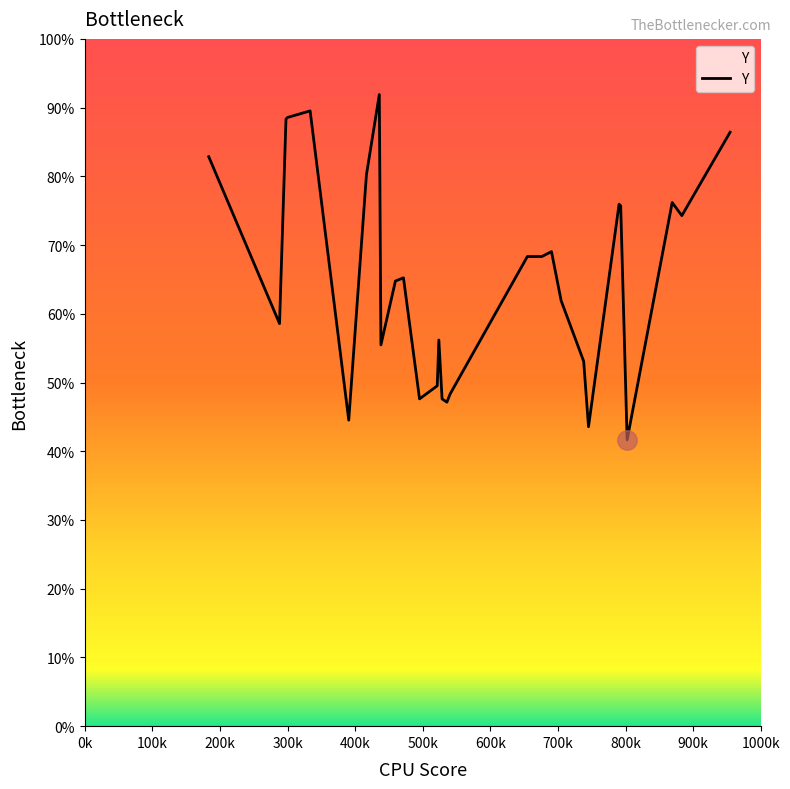

Does the chart display data point markers on the line(s)?

No